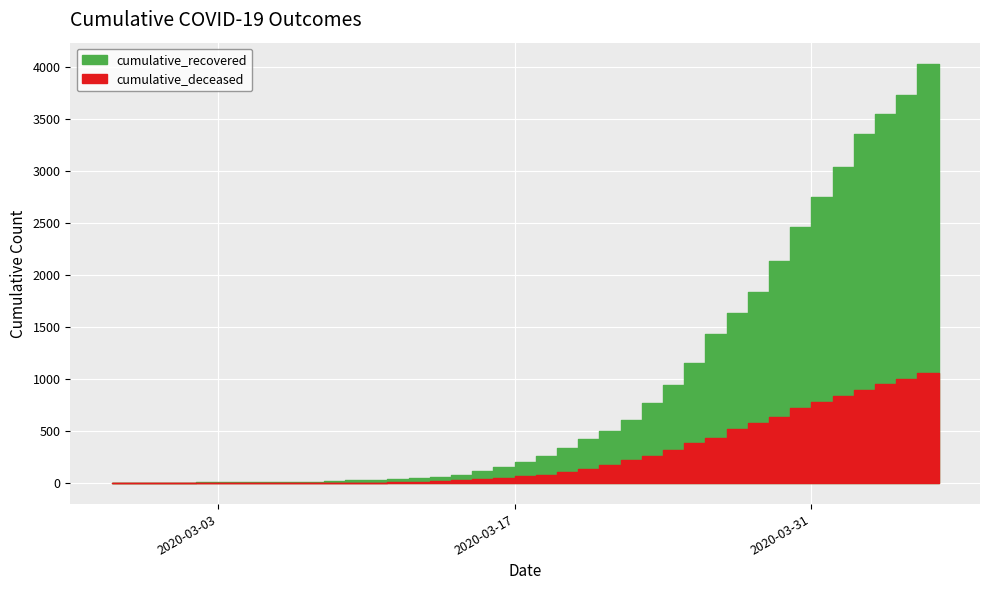

Which series has the largest total across all categories?

cumulative_recovered